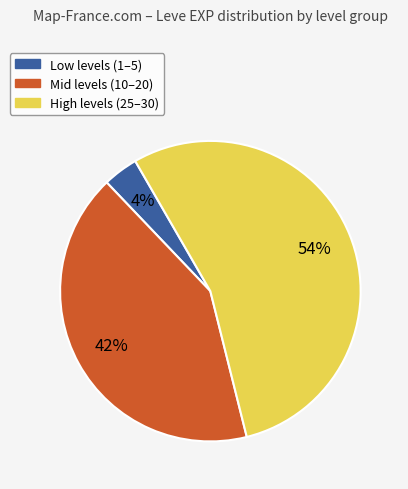

To the nearest percent, what is the average slice percentage?

33%